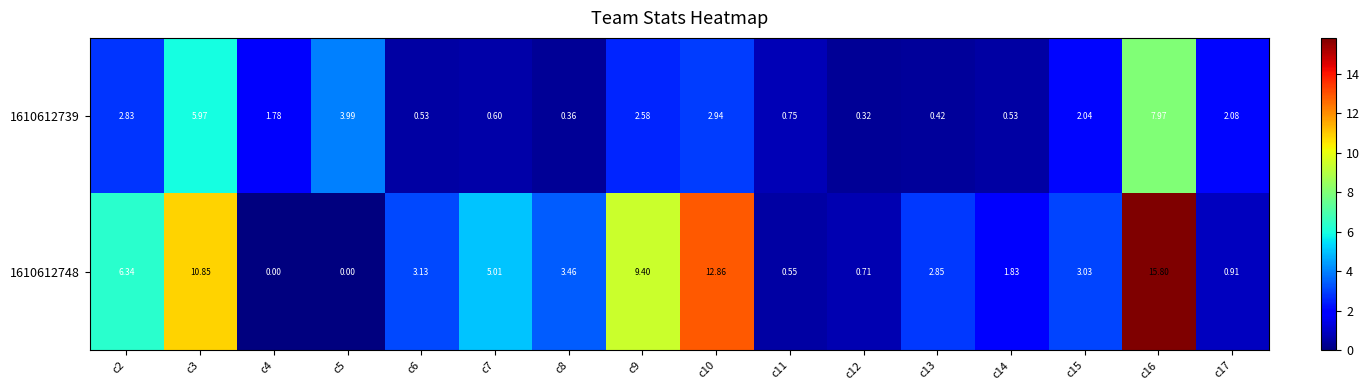

Between c5 and c12, which series saw the biggest shift?

1610612739